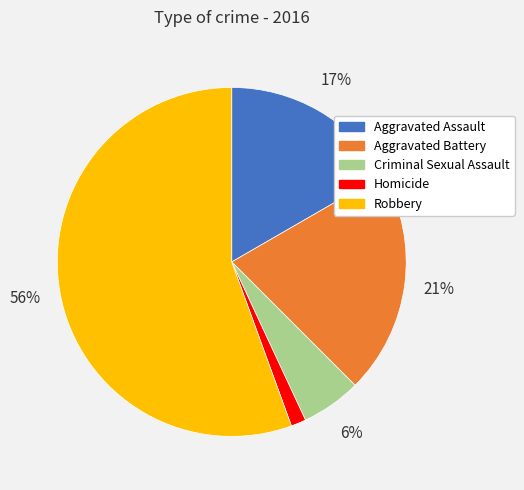

Between Aggravated Assault and Criminal Sexual Assault, which is larger?

Aggravated Assault